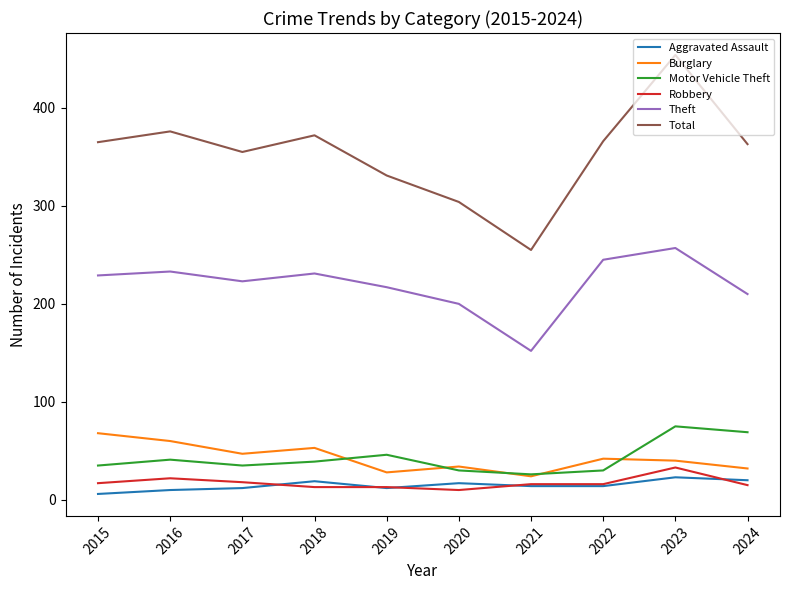

True or false: Aggravated Assault and Burglary intersect in this chart.

False